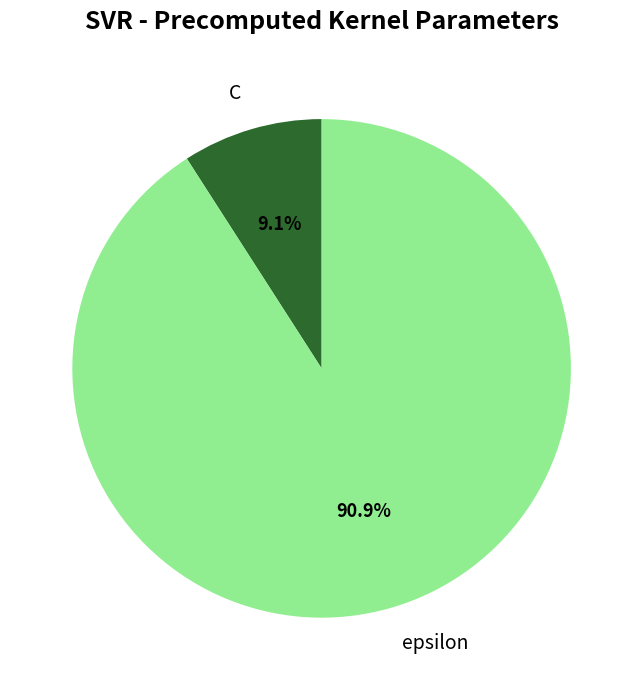

What is the smallest slice in the pie chart?

C